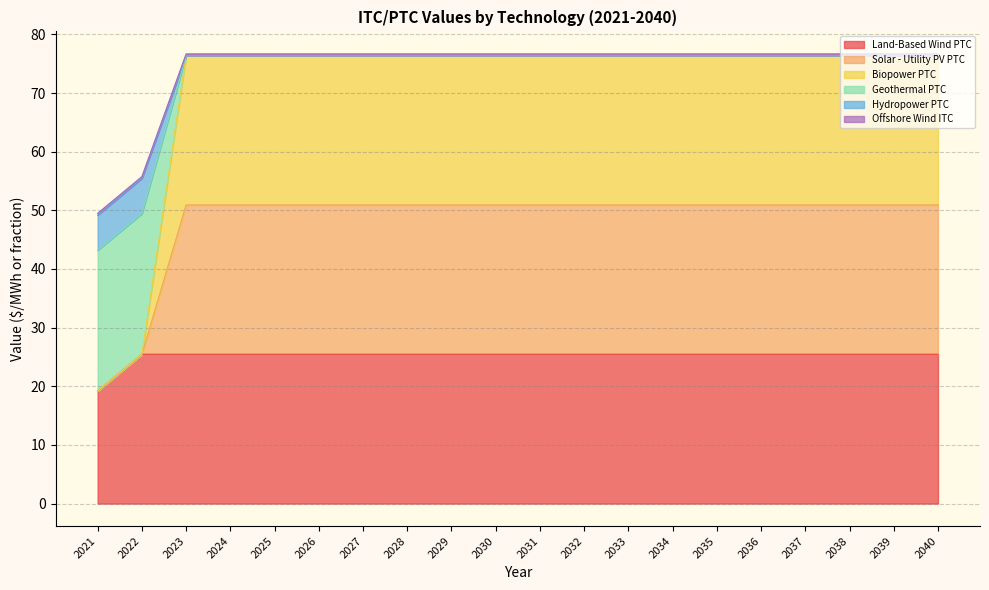

Does the chart have visible grid lines?

Yes